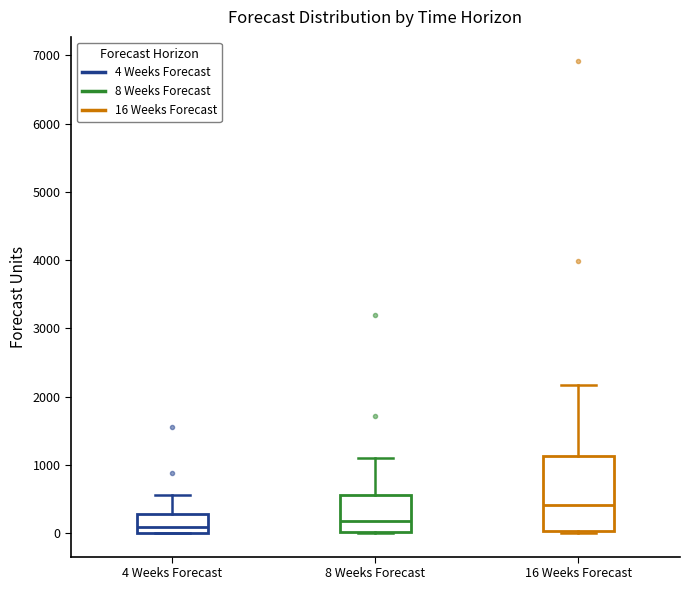

Reading left to right, transcribe this box plot: for each box, give where its median line is, the range the box spans, and where its two whiskers end, as read against the y-axis. The values are not printed on the chart, so give them approximately, as read against the axis.

4 Weeks Forecast: median 100, box 0 to 300, whiskers 0 to 600
8 Weeks Forecast: median 200, box 0 to 600, whiskers 0 to 1100
16 Weeks Forecast: median 400, box 0 to 1100, whiskers 0 to 2200